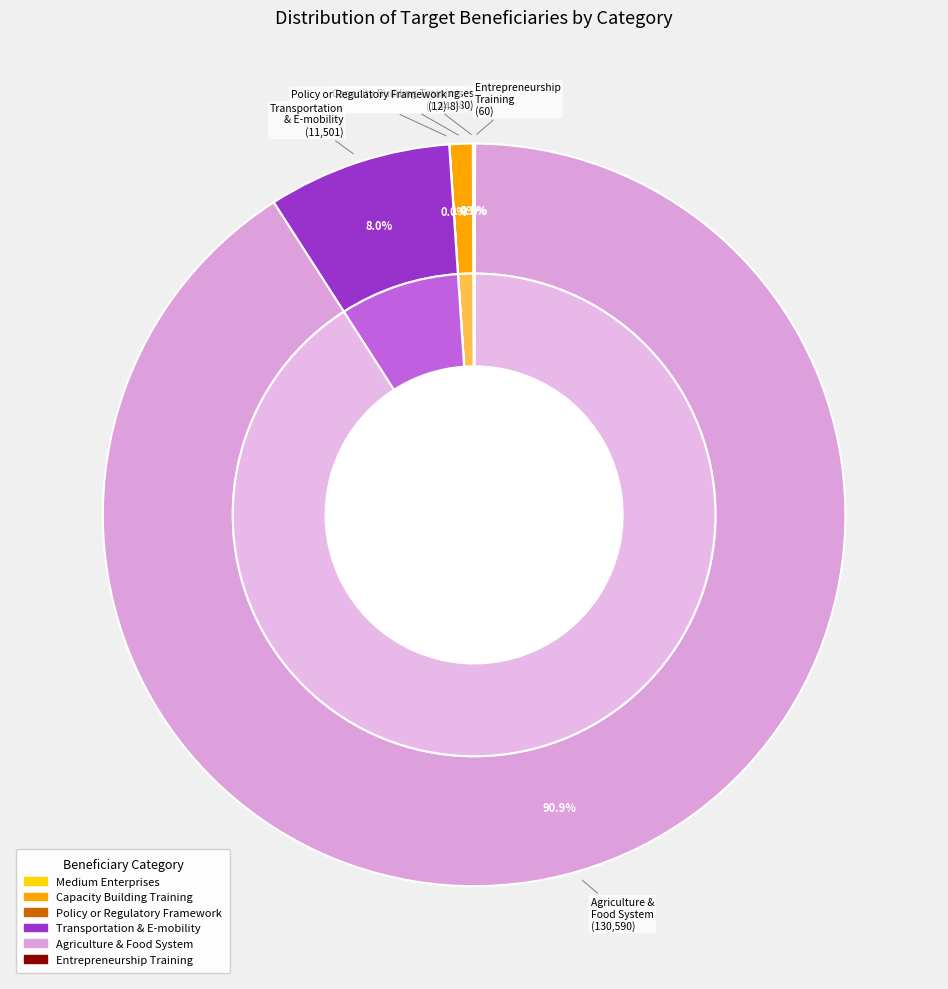

Combined, what portion of the pie is Medium Enterprises and Capacity Building Training?

2.5%